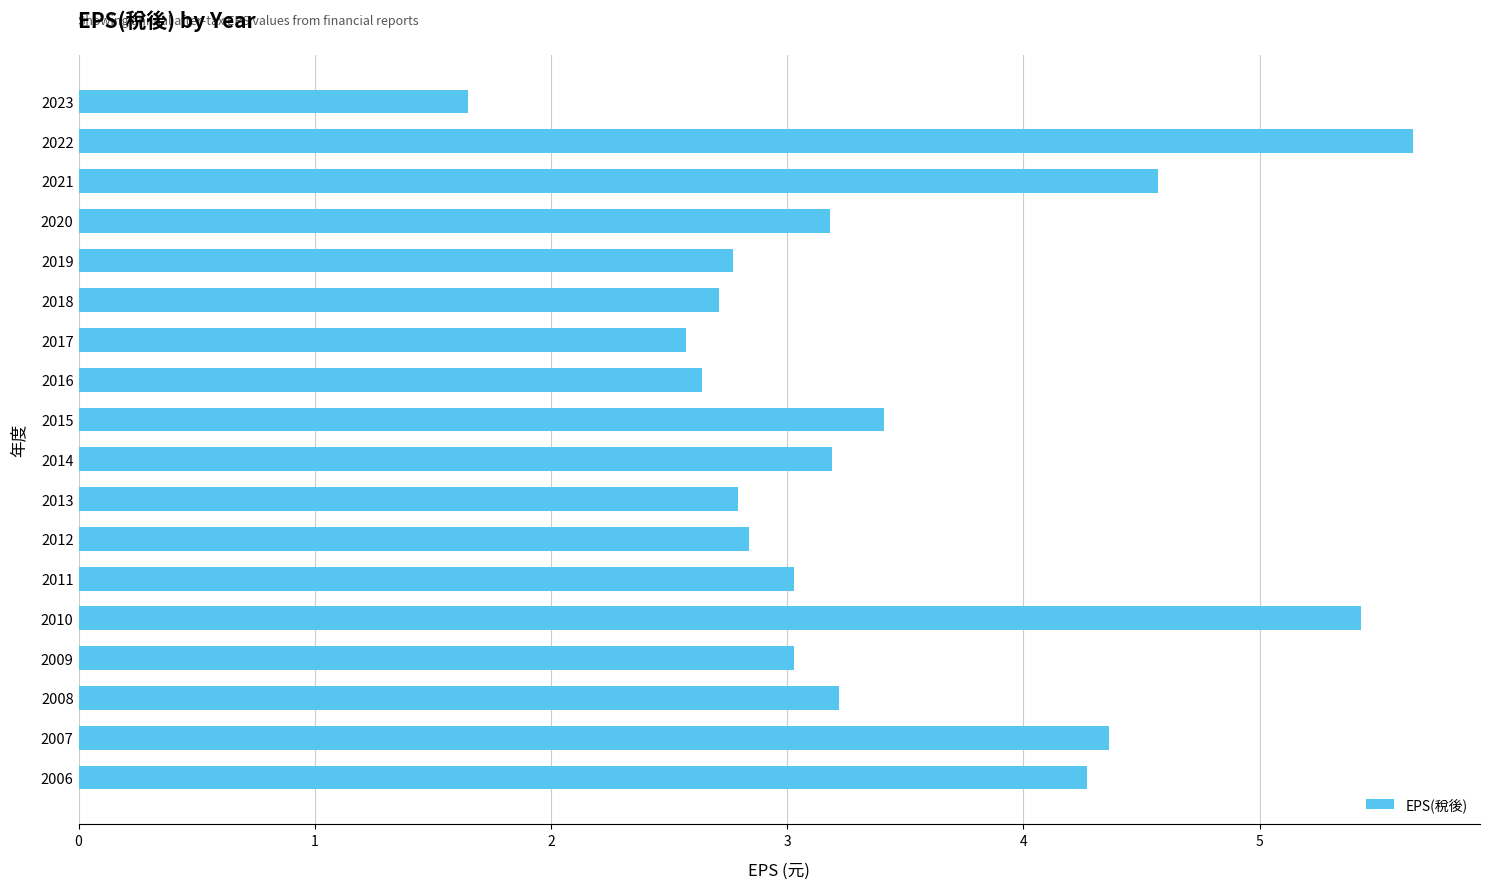

What is the difference between the values at 2008 and 2007?

1.1